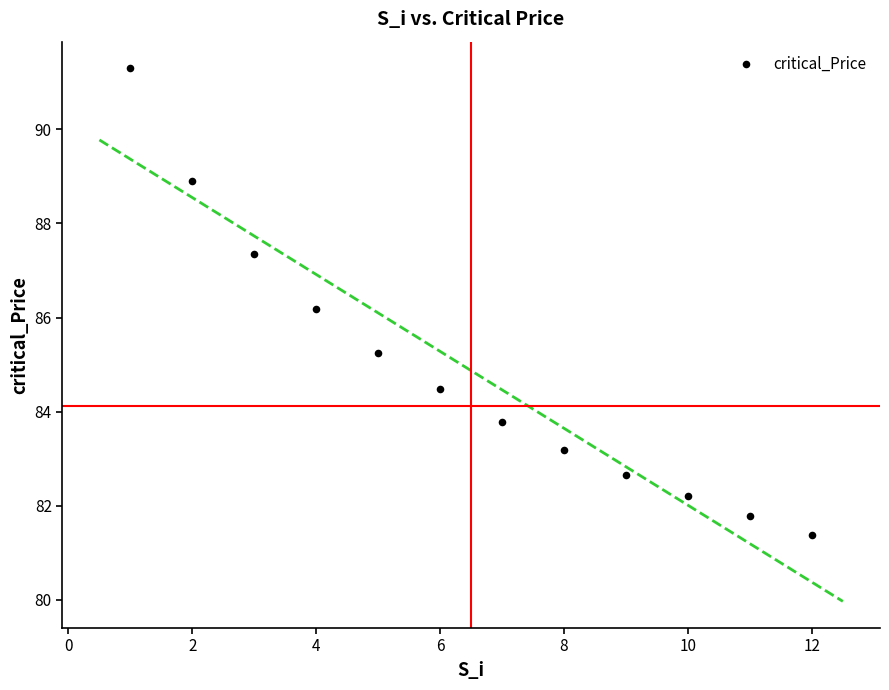

What is the average X value?

6.5